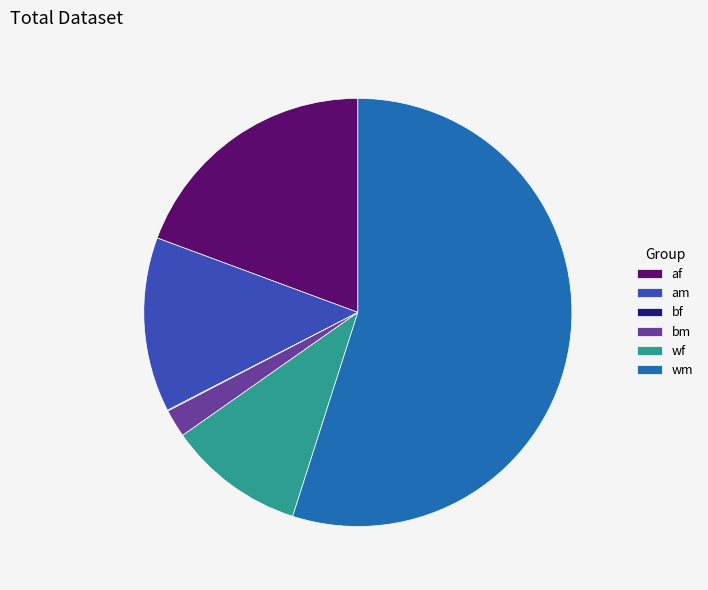

Which category has the biggest portion of the pie?

wm